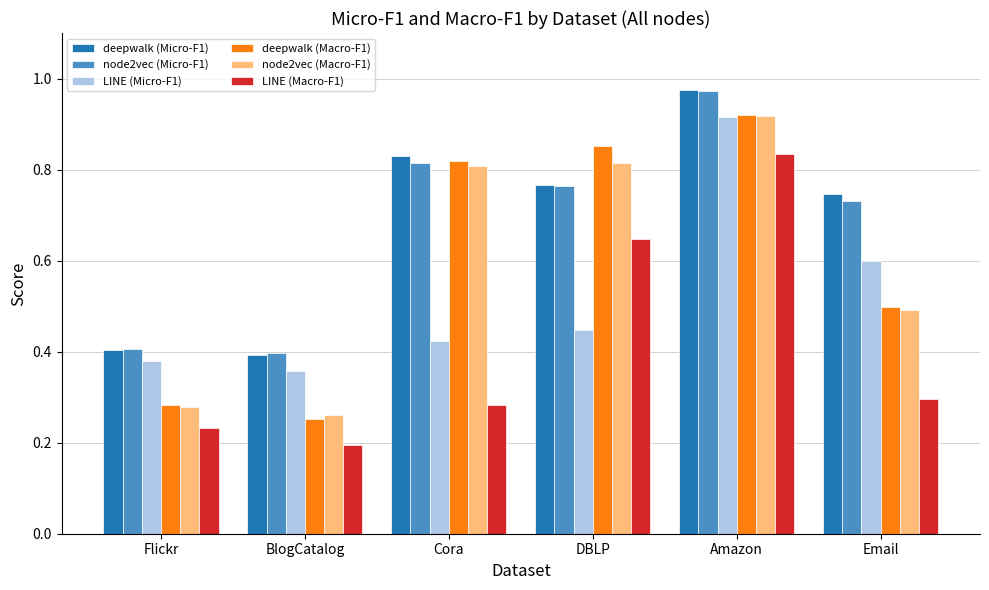

Count the node2vec (Macro-F1) values in the range 0 to 1.

6